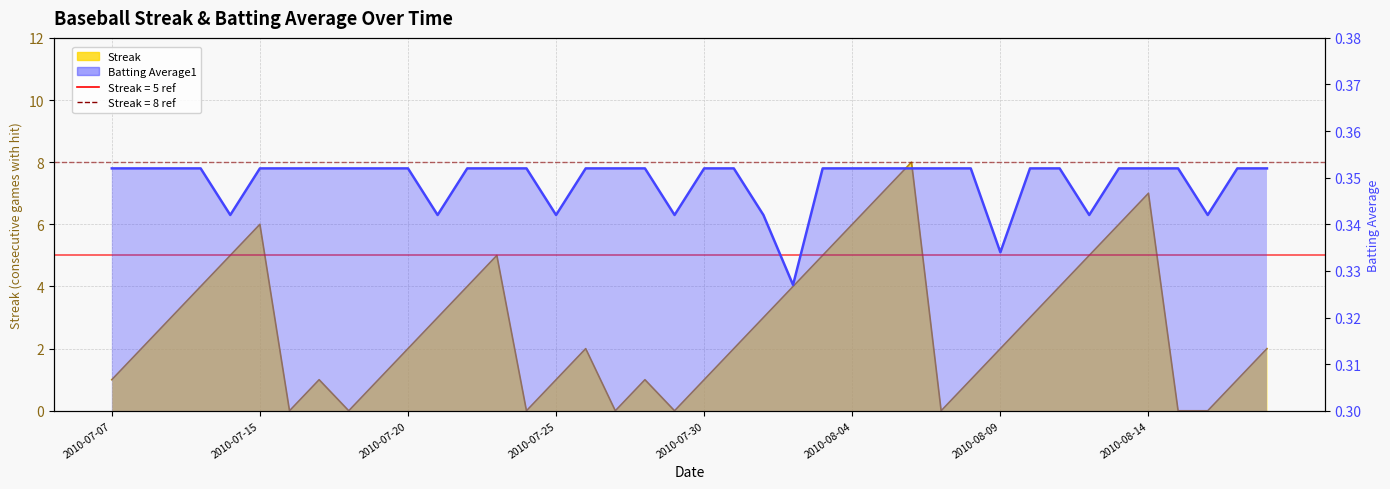

How many interior local valleys (lower than both neighbors) does the data have?

8